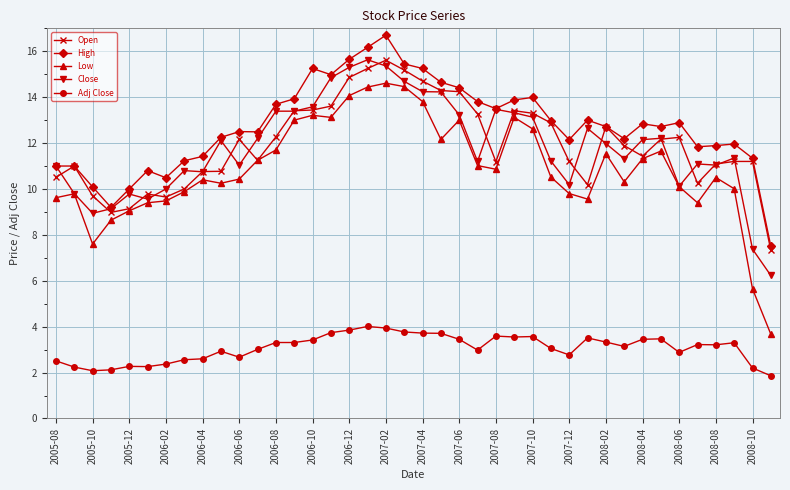

True or false: Low and High cross at least once.

False